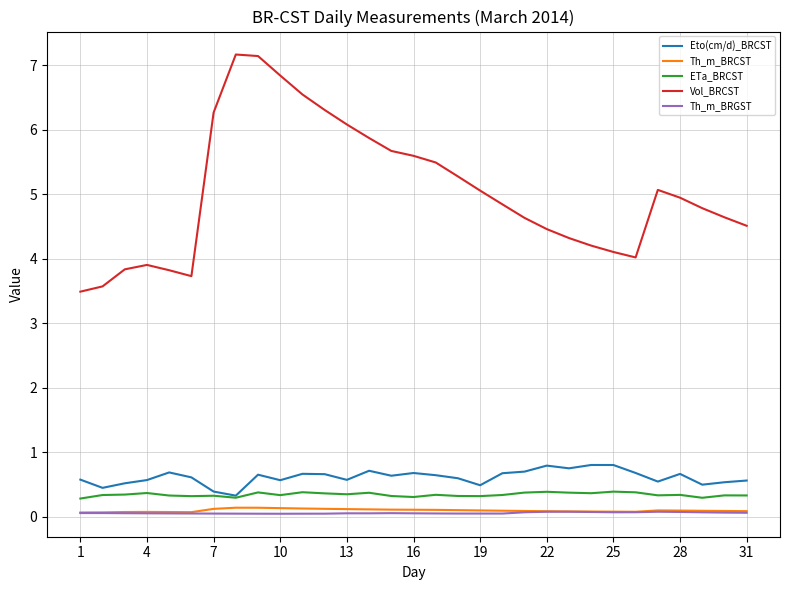

Which series has the largest total across all categories?

Vol_BRCST